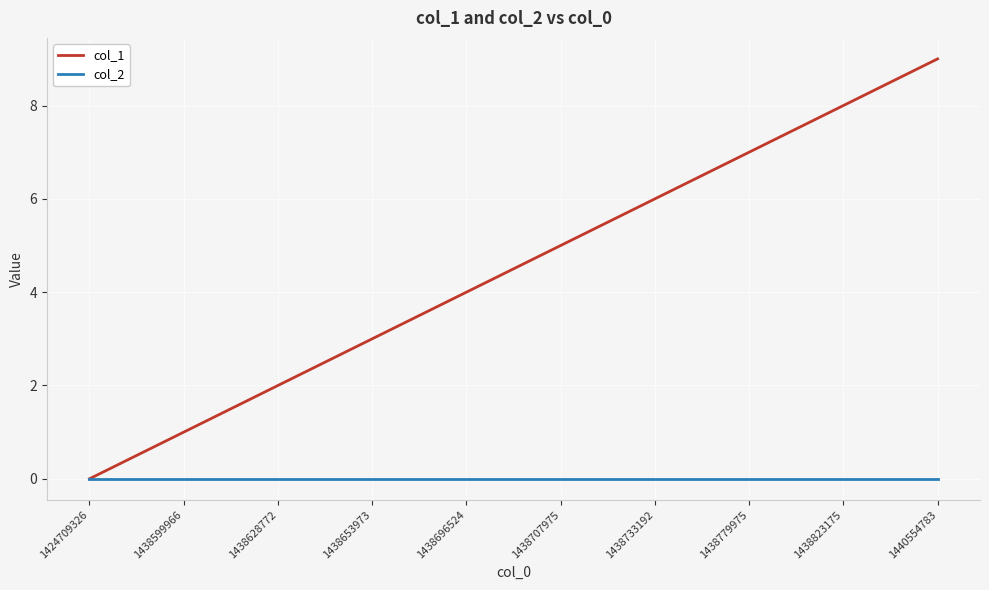

How many col_1 values are between 2 and 7?

6